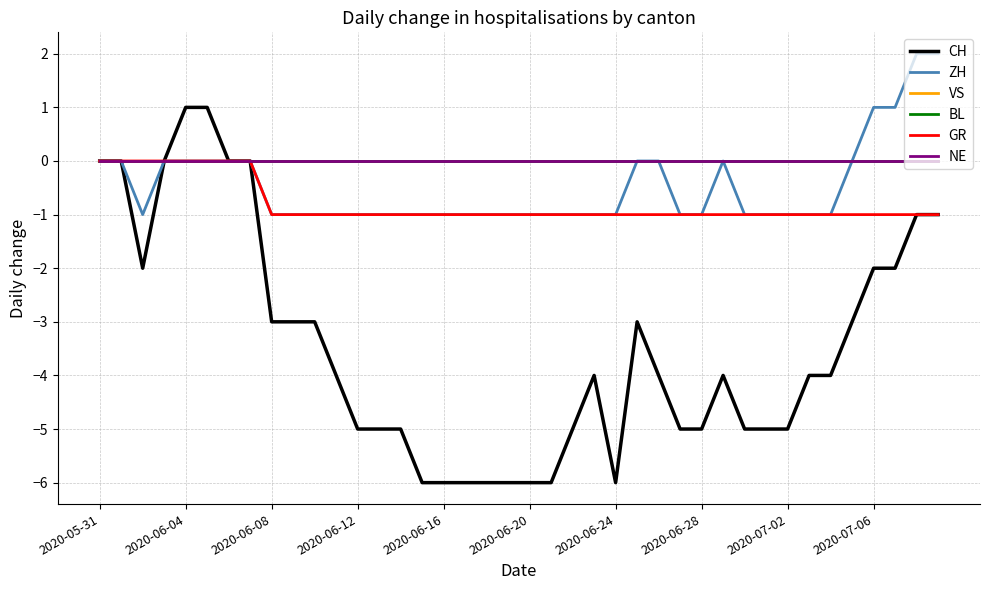

Is this an area chart (filled region under the line)?

No